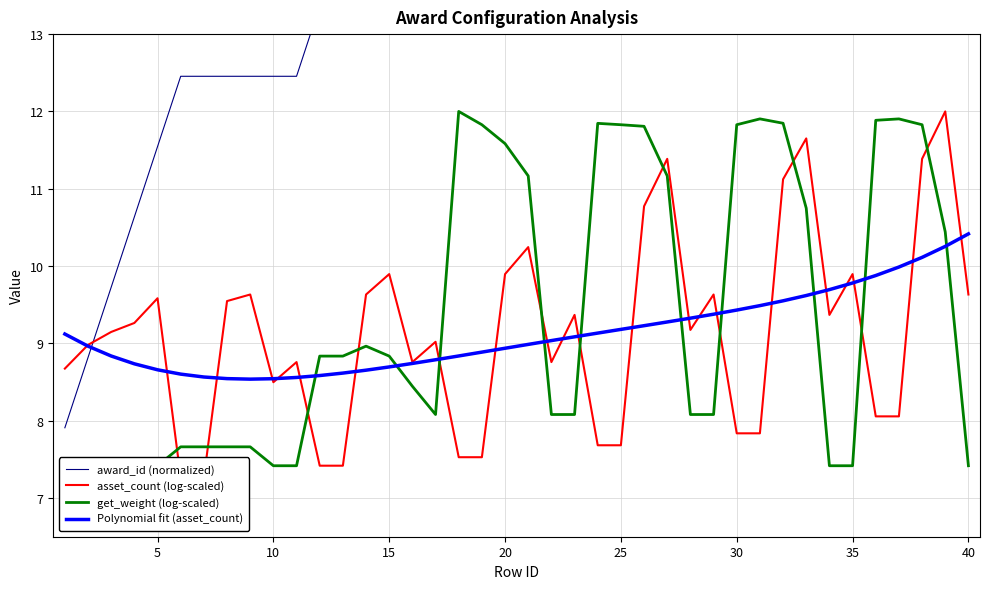

True or false: asset_count (log-scaled) and Polynomial fit (asset_count) intersect in this chart.

True